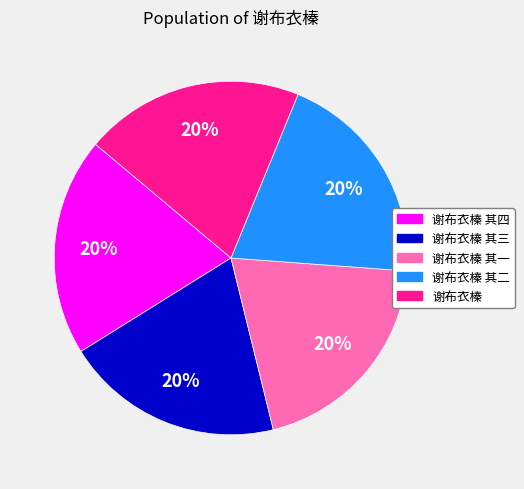

To the nearest percent, what is the average slice percentage?

20%